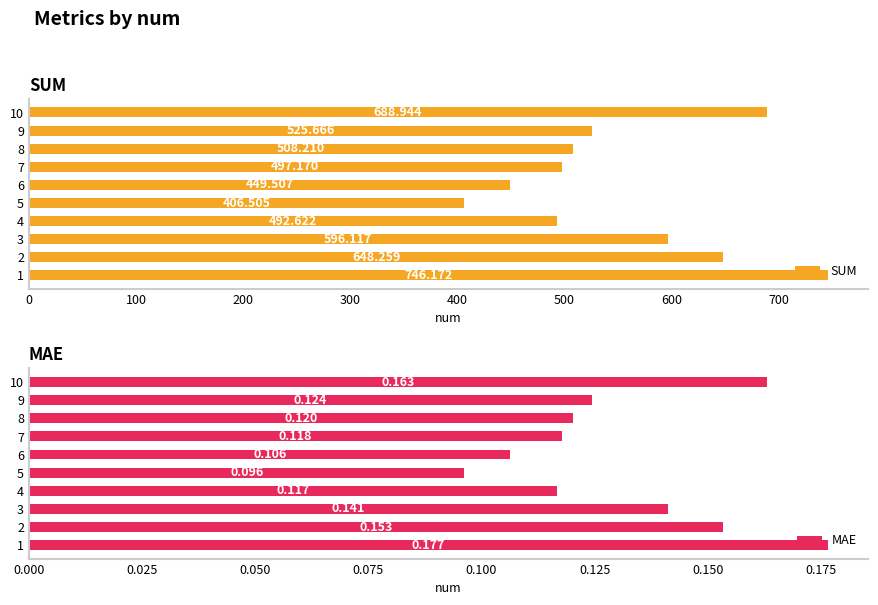

Reading left to right, transcribe all the data shown in this chart.

SUM: 746.2	648.3	596.1	492.6	406.5	449.5	497.2	508.2	525.7	688.9
MAE: 0.2	0.2	0.1	0.1	0.1	0.1	0.1	0.1	0.1	0.2